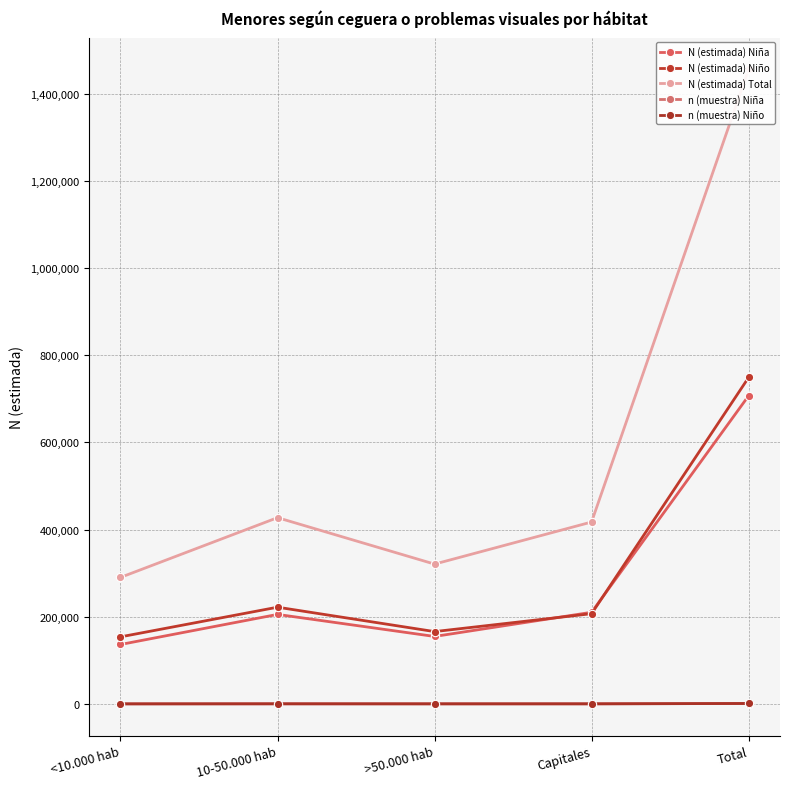

True or false: N (estimada) Niña has a value of 706928 at Total.

True